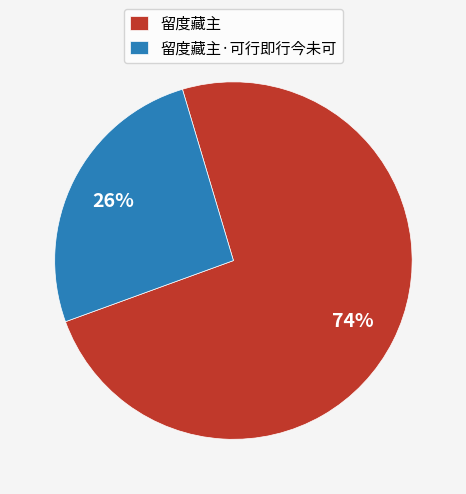

Is there any slice that represents more than half of the pie?

Yes